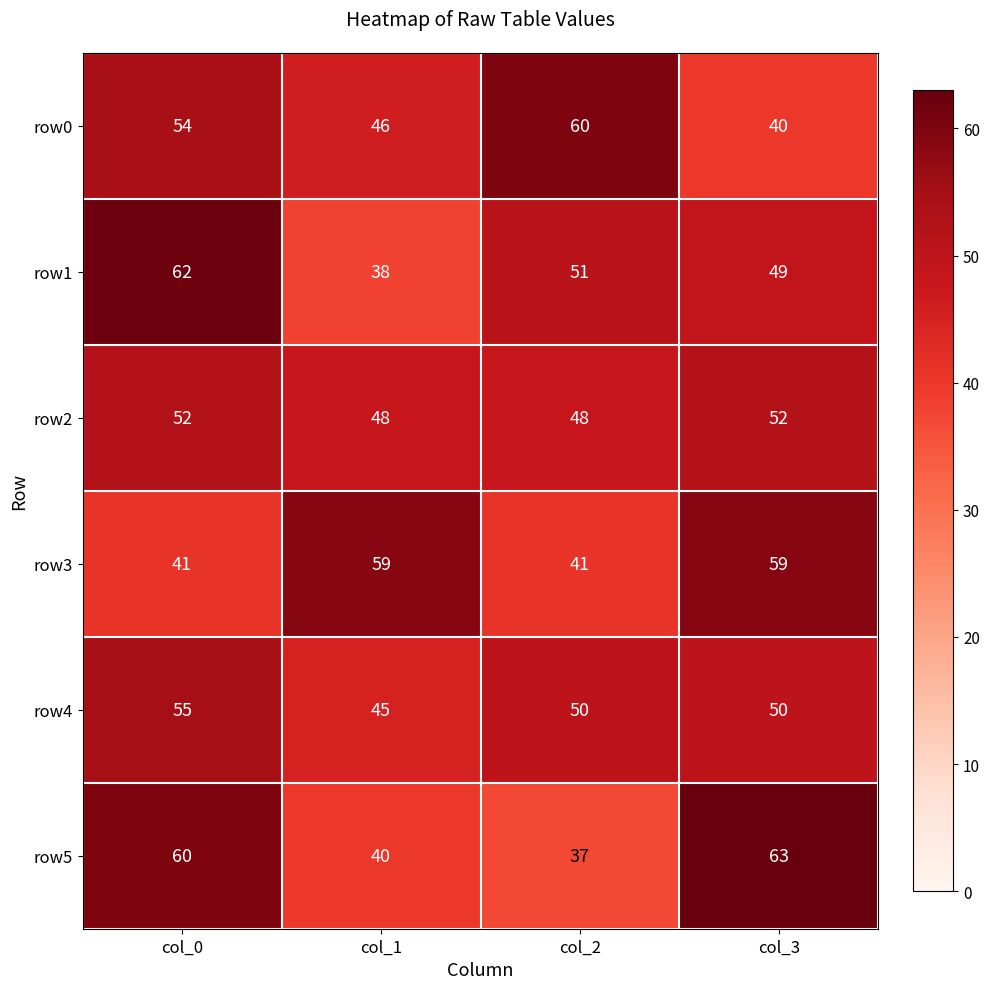

What is the difference between the highest and lowest values at col_3?

23